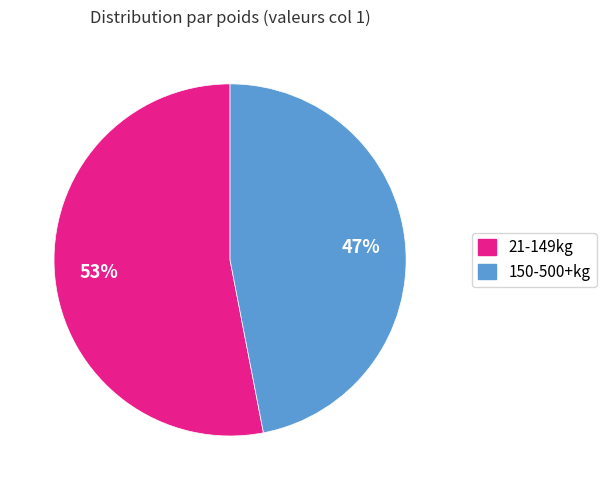

Combined, do 150-500+kg and 21-149kg account for over 50%?

Yes